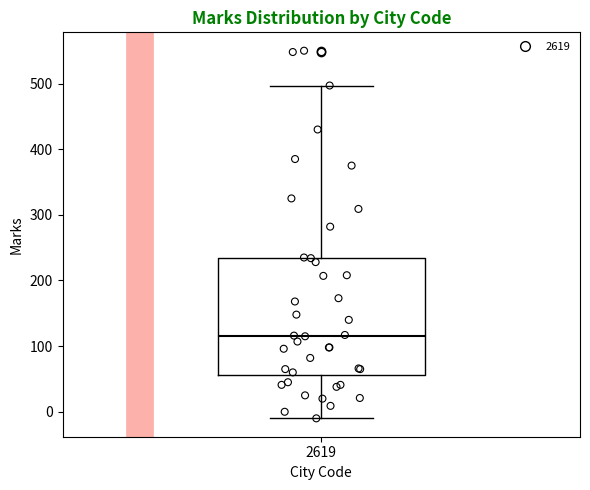

Transcribe this box plot: give where the median line is, the range the box spans, and where the two whiskers end, as read against the y-axis. The values are not printed on the chart, so give them approximately, as read against the axis.

median 120, box 60 to 230, whiskers -10 to 500